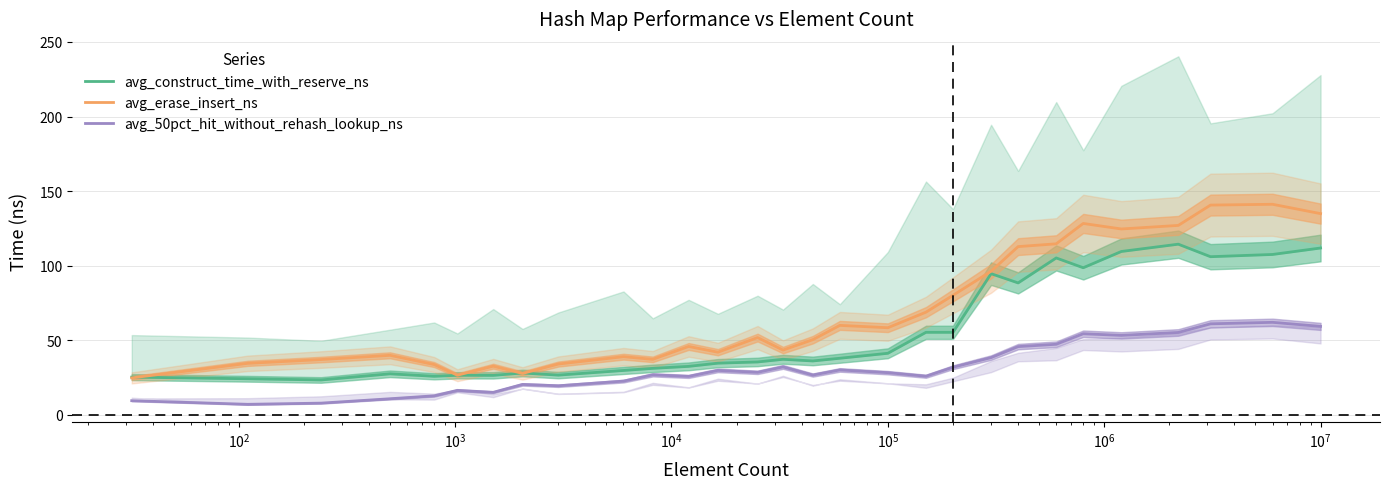

What is the highest value of the avg_construct_time_with_reserve_ns series?

114.4